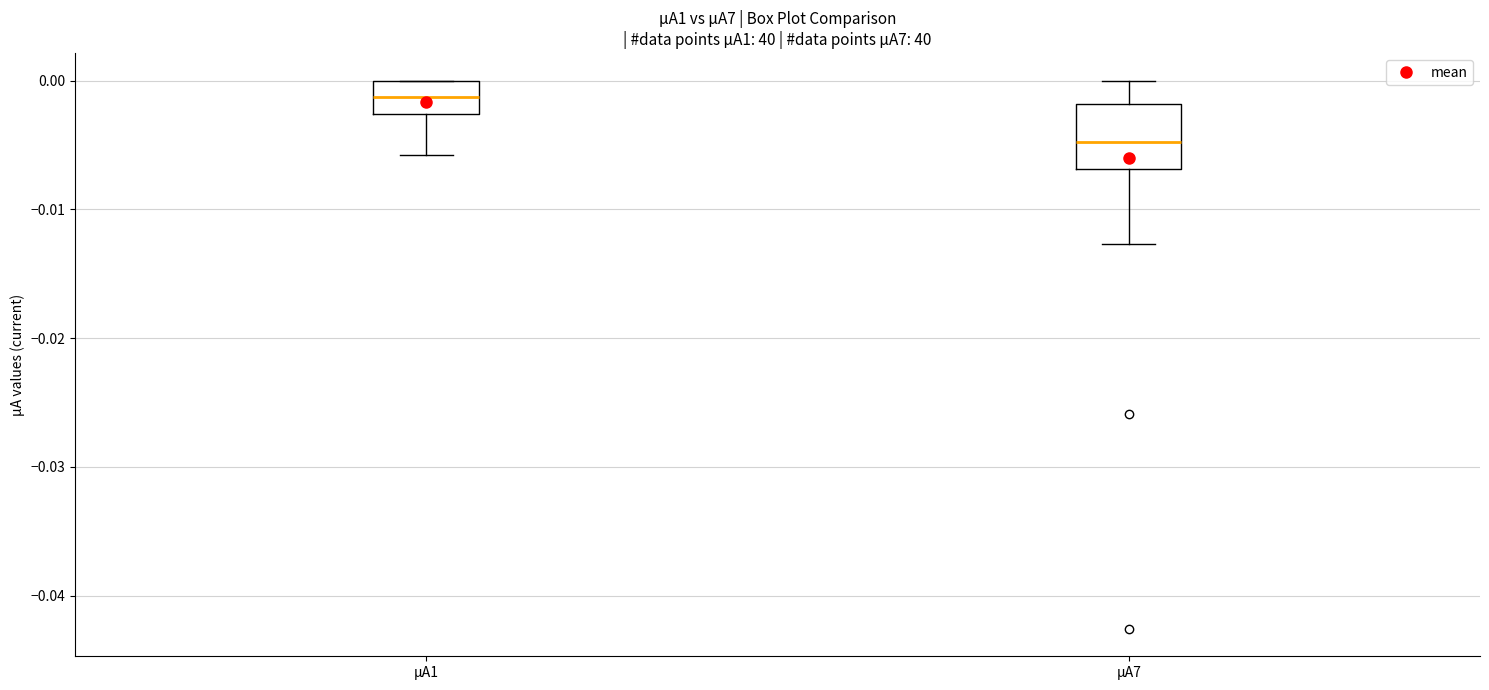

Reading left to right, transcribe this box plot: for each box, give where its median line is, the range the box spans, and where its two whiskers end, as read against the y-axis. The values are not printed on the chart, so give them approximately, as read against the axis.

µA1: median -0.001, box -0.003 to 0.000, whiskers -0.006 to 0.000
µA7: median -0.005, box -0.007 to -0.002, whiskers -0.013 to 0.000